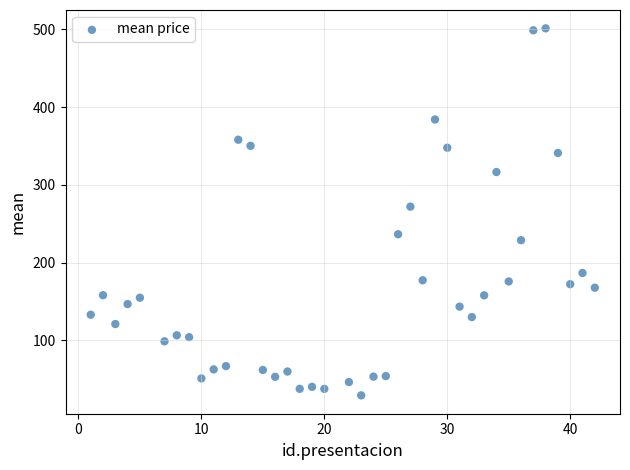

What Y value in the scatter plot is closest to 265?

272.1